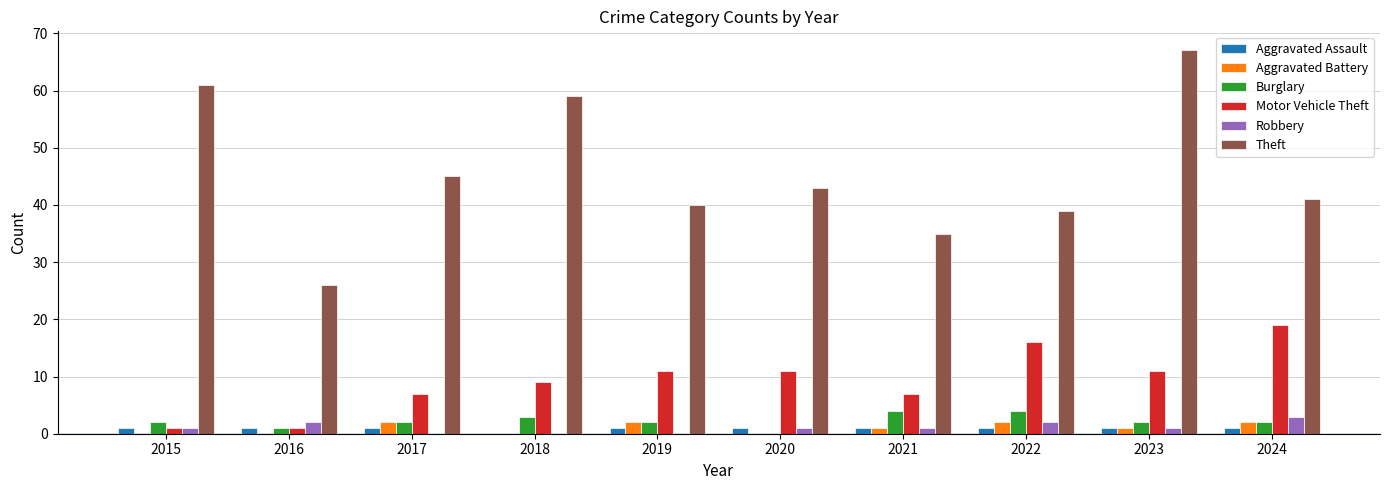

What is the sum of all Aggravated Battery values?

10